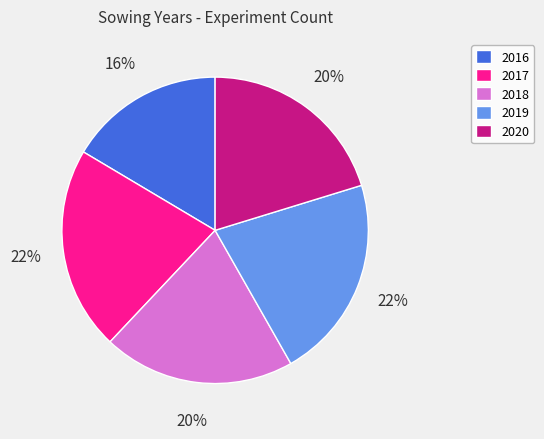

How many slices are in this pie chart?

5